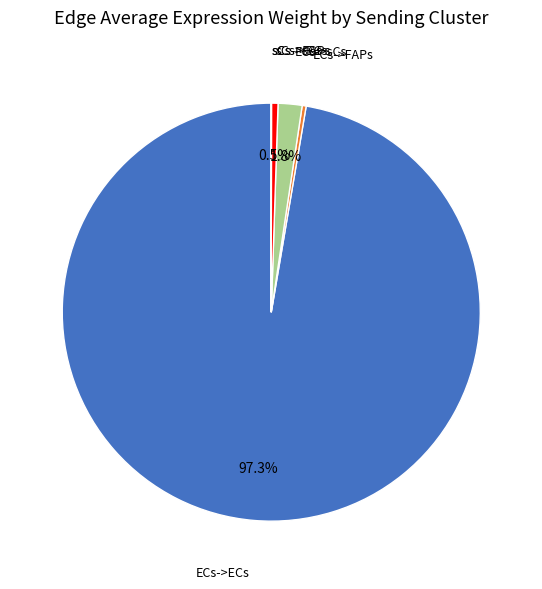

What portion of the pie excludes sCs->ECs?

99.5%